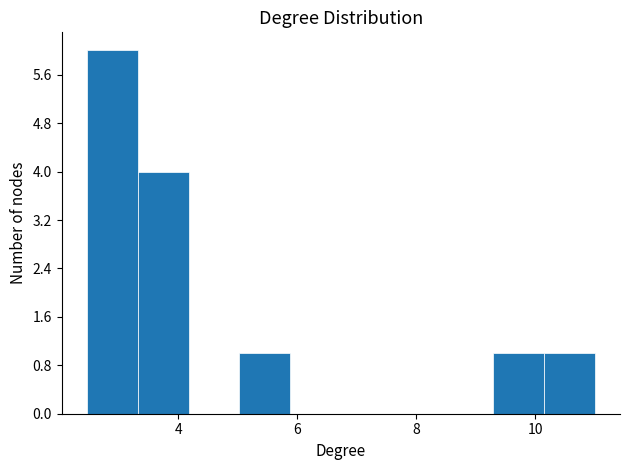

How tall is the bar that spans 10.2 to 11.0 on the x-axis? Neither the bar edges nor the heights are printed on the chart, so give them approximately, as read against the axes.

1